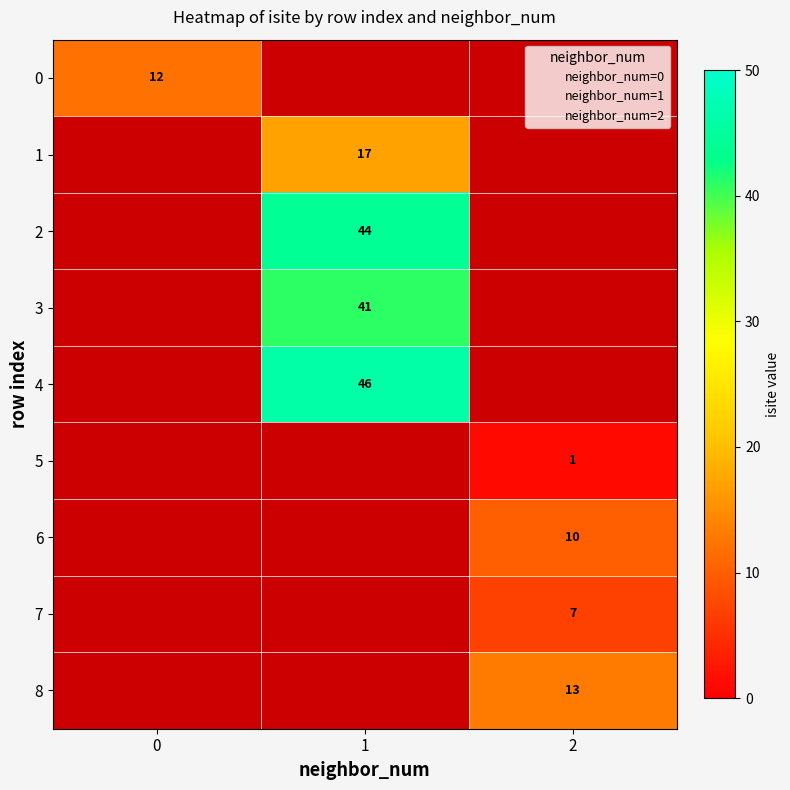

At which category is the sum across all series the highest?

1